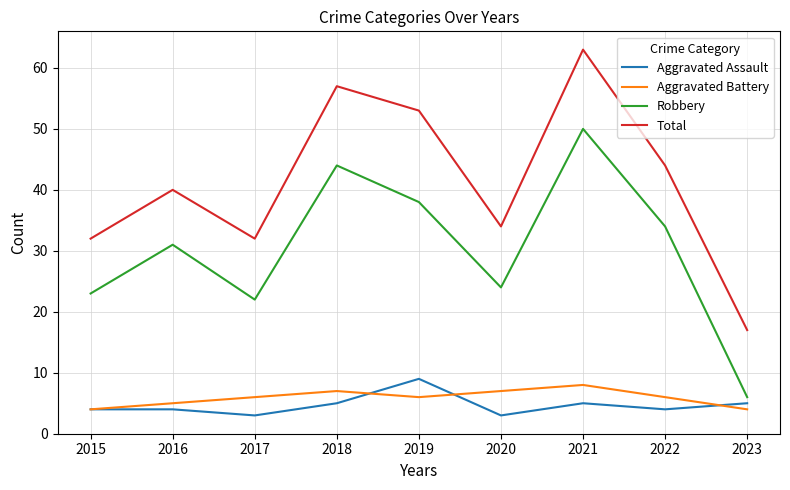

What is the highest value of the Robbery series?

50